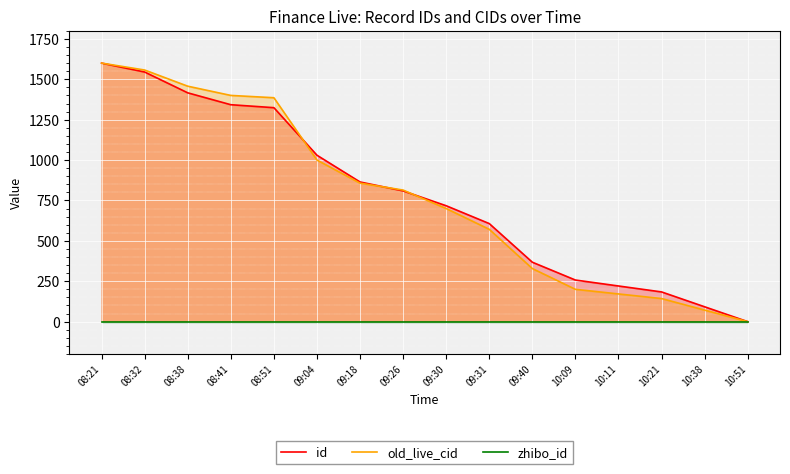

List the labels in order of id value, largest first.

08:21, 08:32, 08:38, 08:41, 08:51, 09:04, 09:18, 09:26, 09:30, 09:31, 09:40, 10:09, 10:11, 10:21, 10:38, 10:51